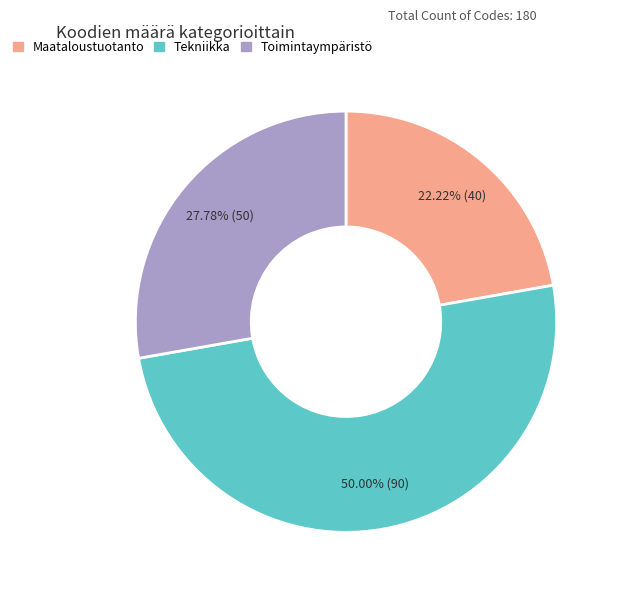

What is the ratio of the value at Tekniikka to the value at Toimintaympäristö?

1.8